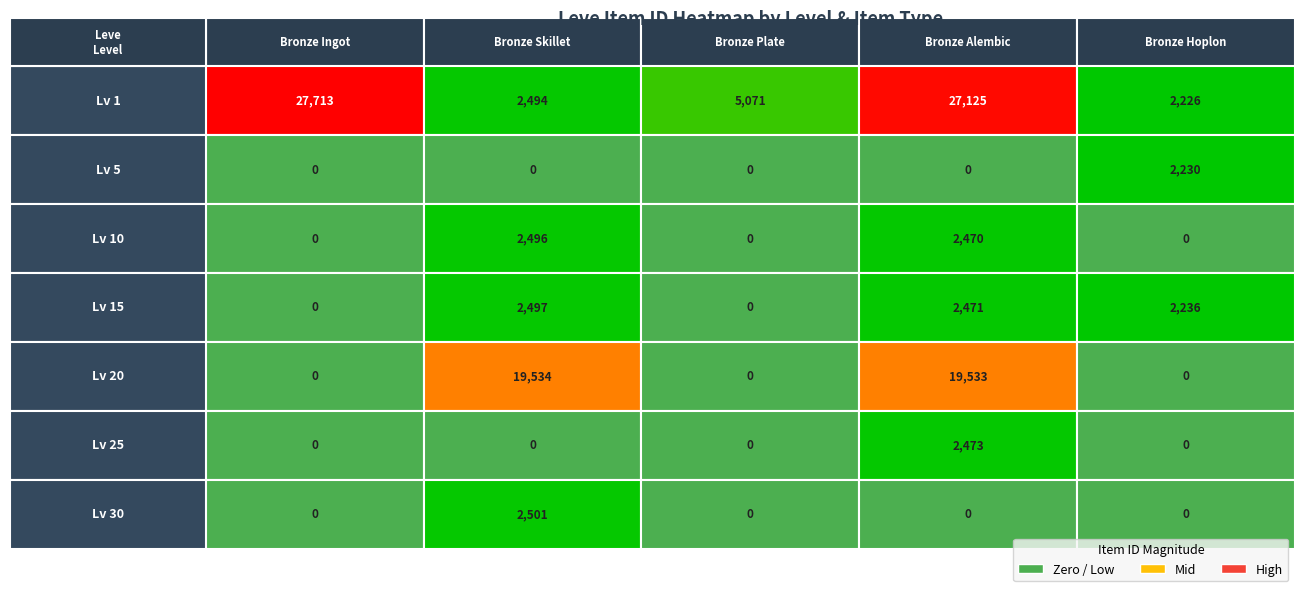

Reading right to left, transcribe all the data shown in this chart.

Bronze Ingot: 0	0	0	0	0	0	27713
Bronze Skillet: 2501	0	19534	2497	2496	0	2494
Bronze Plate: 0	0	0	0	0	0	5071
Bronze Alembic: 0	2473	19533	2471	2470	0	27125
Bronze Hoplon: 0	0	0	2236	0	2230	2226